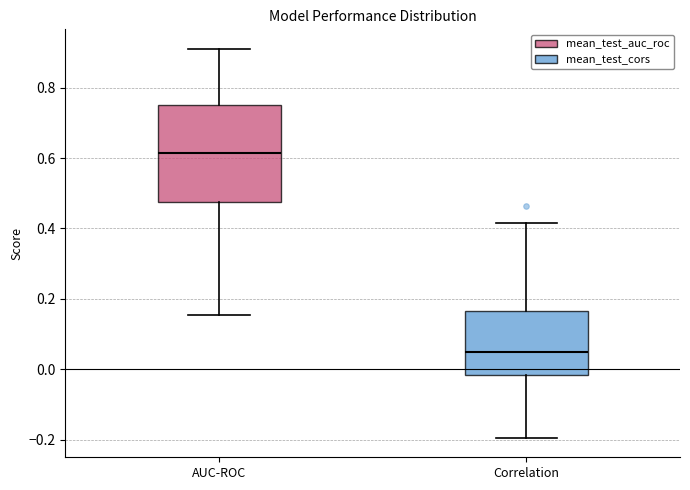

Which box is the tallest, from its lower edge to its upper edge?

AUC-ROC